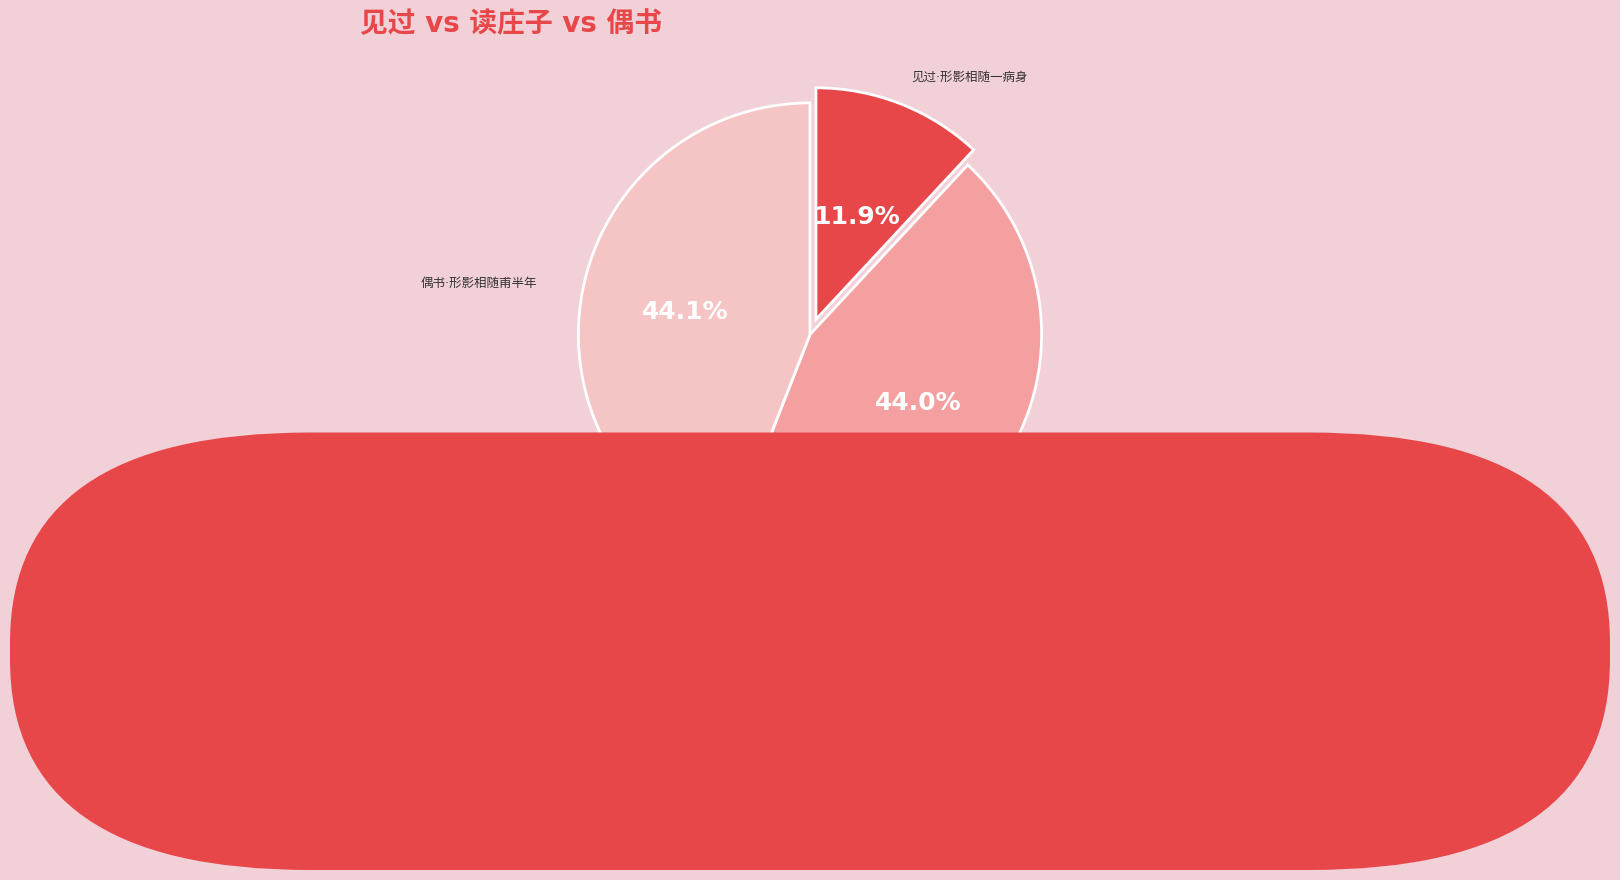

Is there any slice that represents more than half of the pie?

No